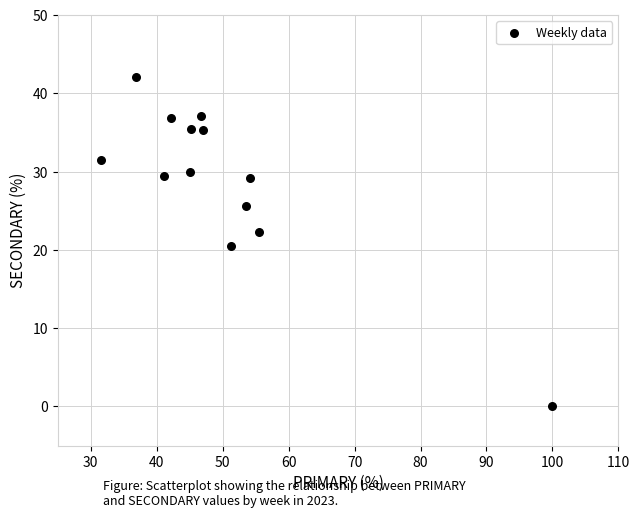

What is the range of X values (max minus min)?

68.5